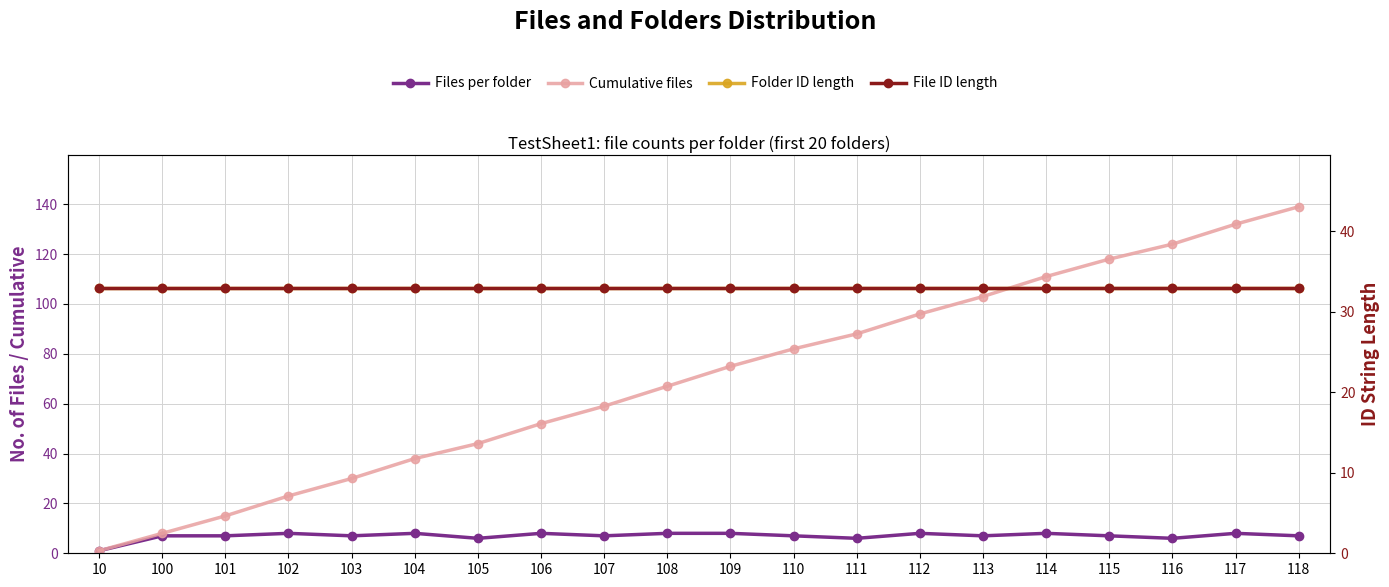

Rank the series by their maximum value, from lowest to highest.

Files per folder, Folder ID length, File ID length, Cumulative files